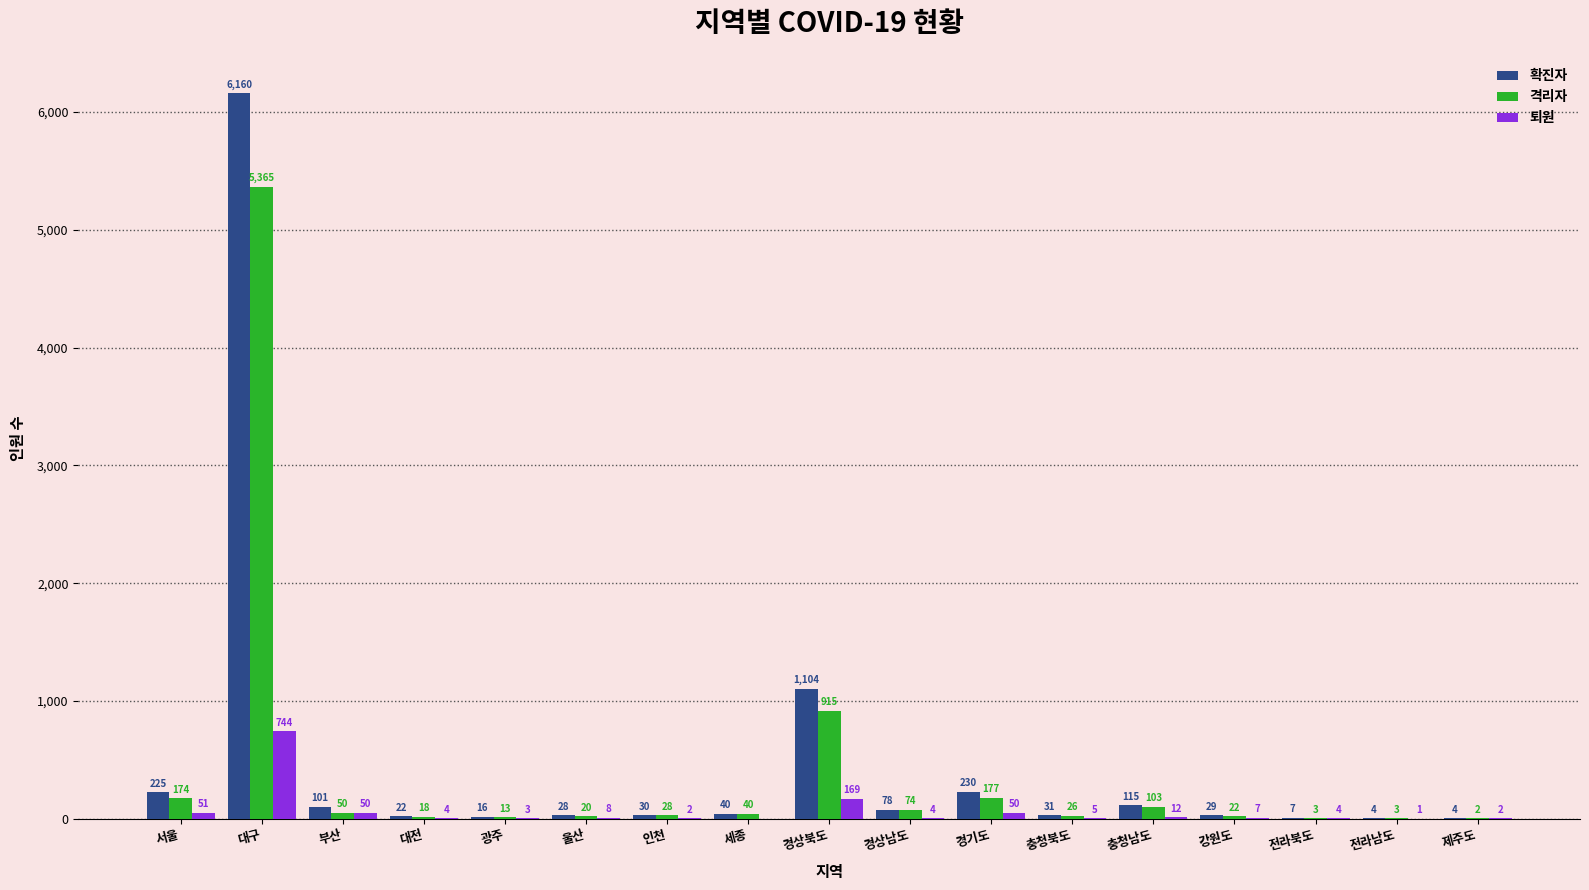

How many data points does each series have?

17